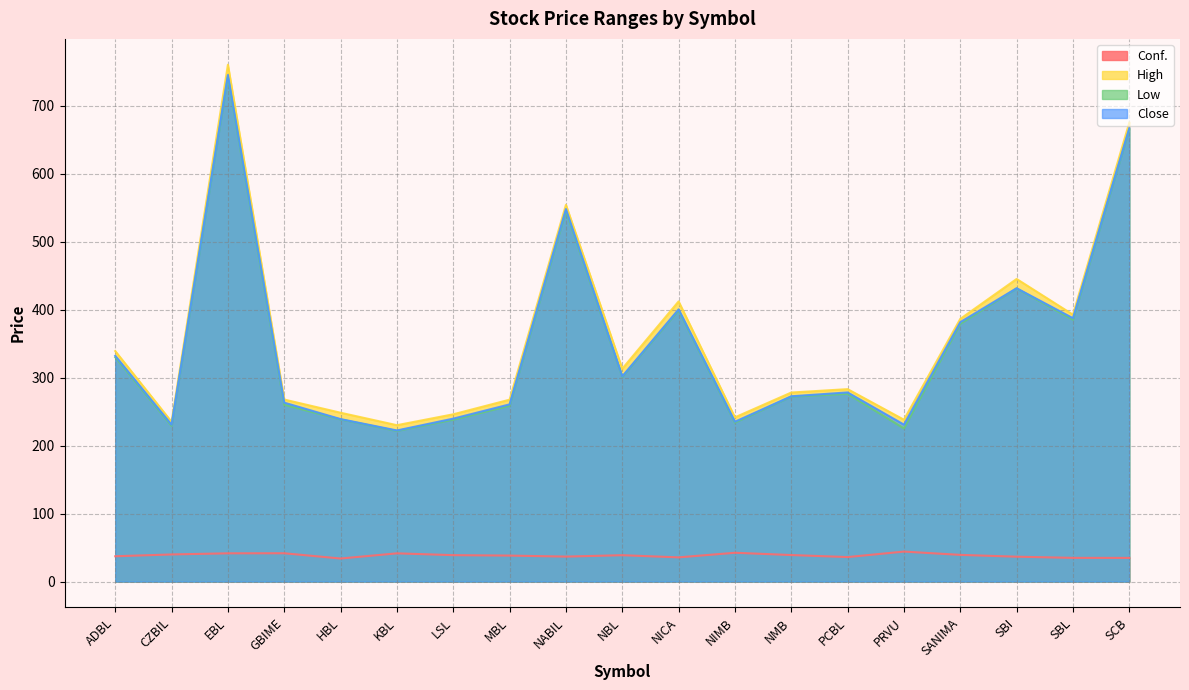

What is the sum of the Conf. values at KBL and SBL?

76.4